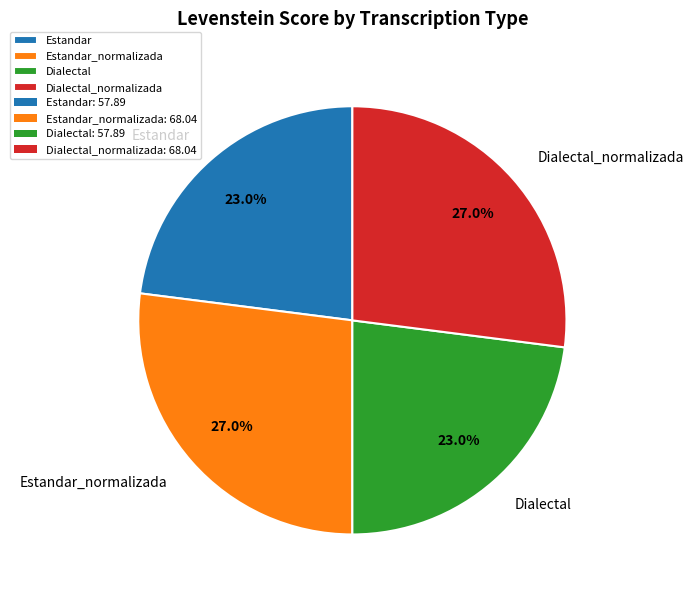

What percentage is the Estandar_normalizada slice, to the nearest percent?

27%